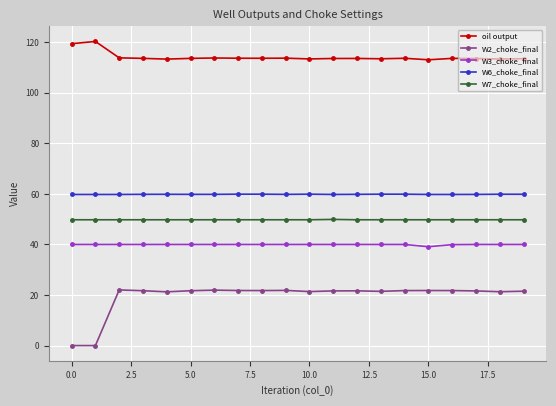

What is the value of the W2_choke_final point at the 3rd from the left?

22.0